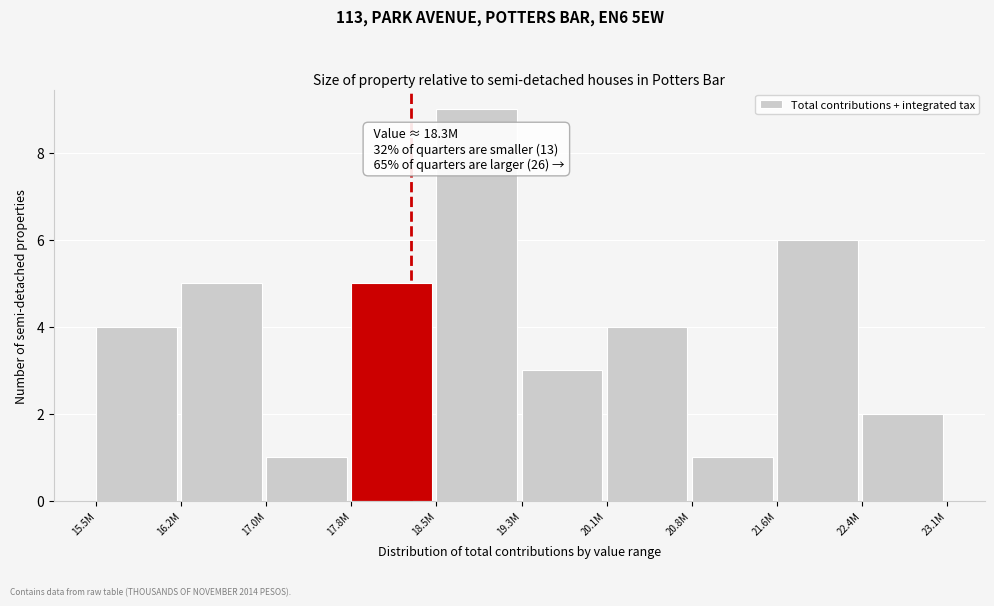

Reading left to right, what are all the values shown in this chart?

4	5	1	5	9	3	4	1	6	2